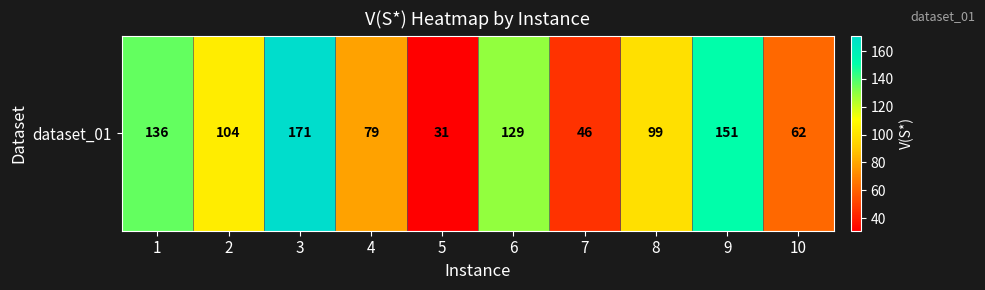

Reading right to left, list all the values displayed in this chart.

62	151	99	46	129	31	79	171	104	136